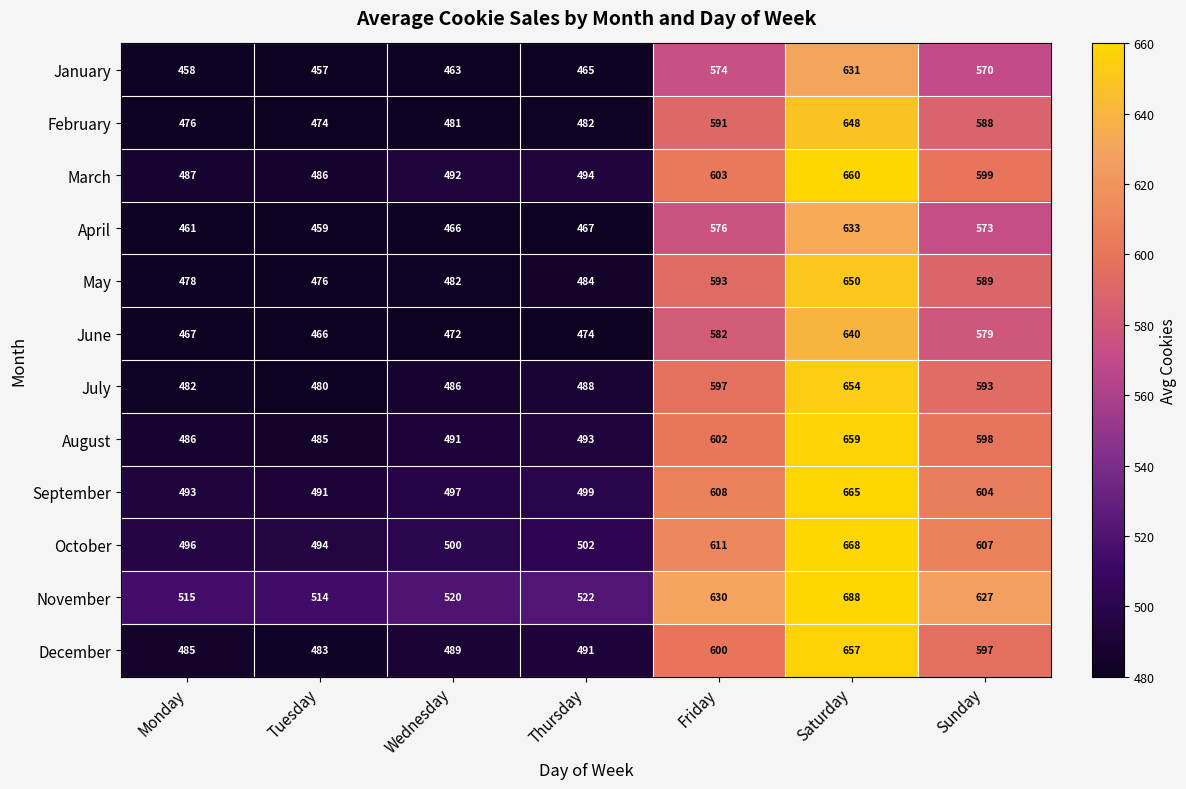

At which category does the chart reach its minimum across all series?

Tuesday